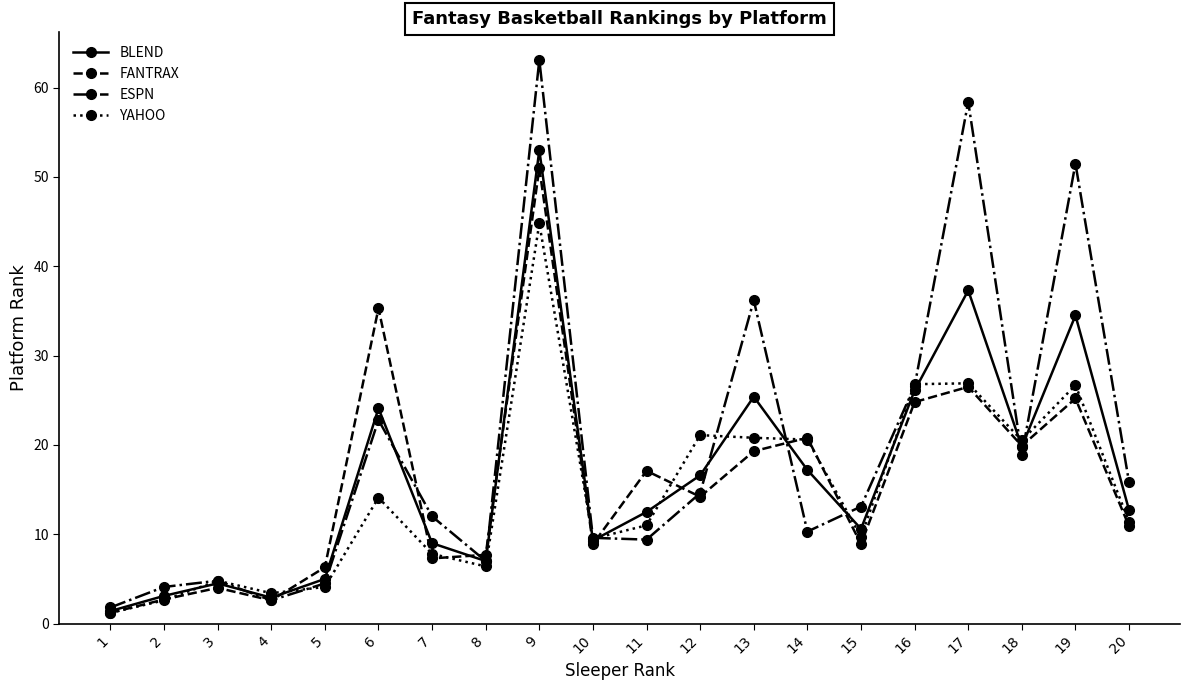

Where is BLEND nearest to the value 27?

16